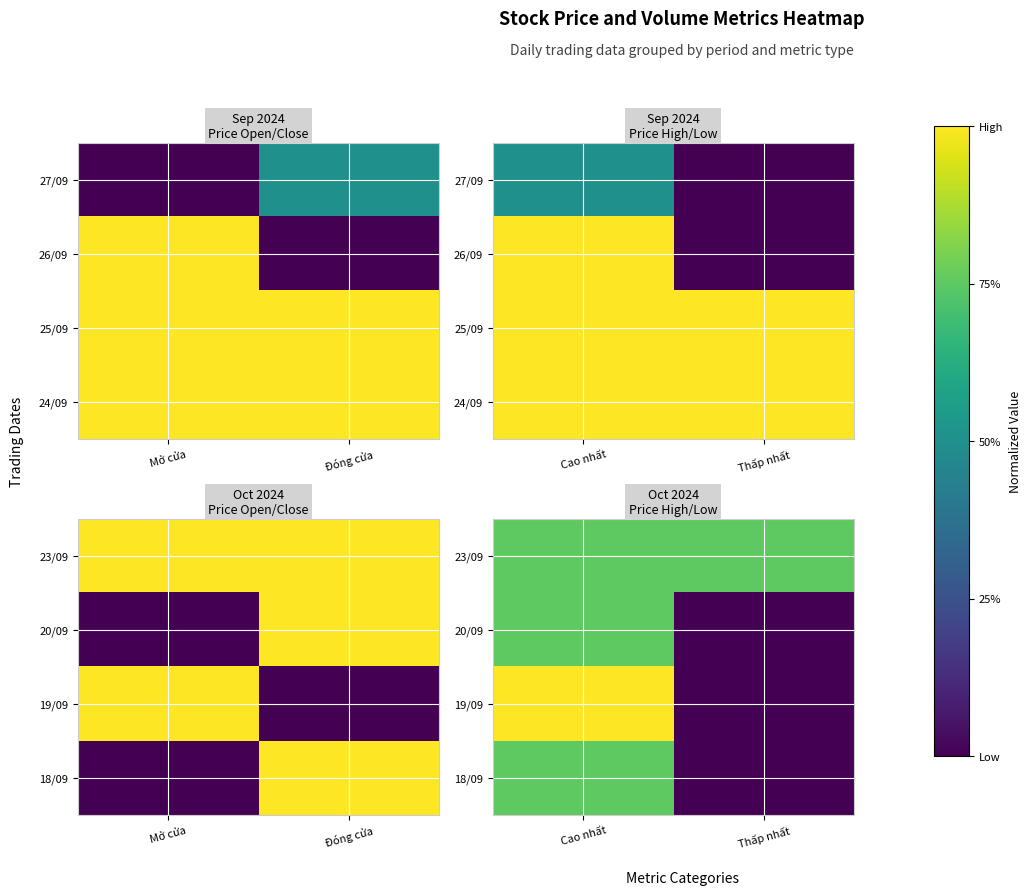

The value of 19/09 at Bình quân is 0.6. True or false?

False